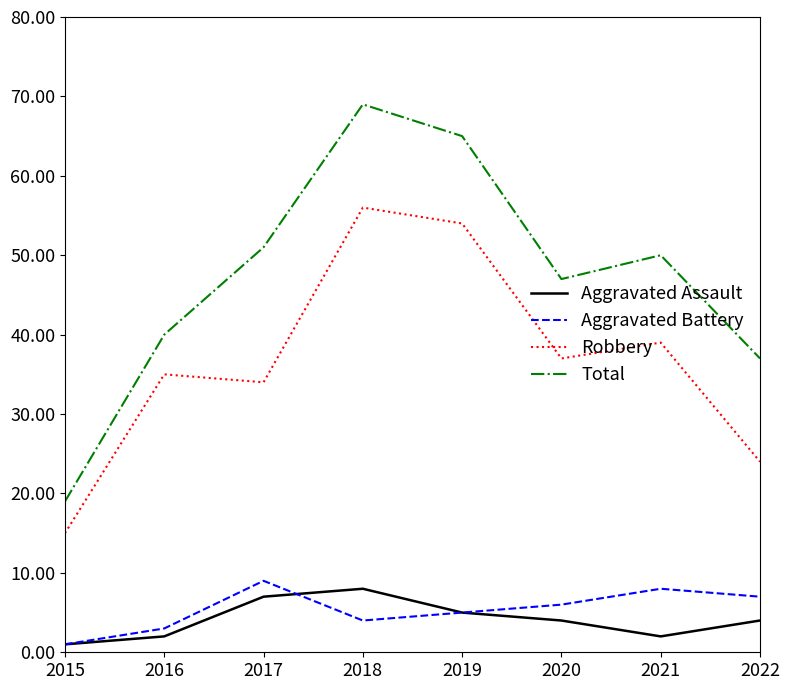

What are all the series names shown in the legend?

Aggravated Assault, Aggravated Battery, Robbery, Total